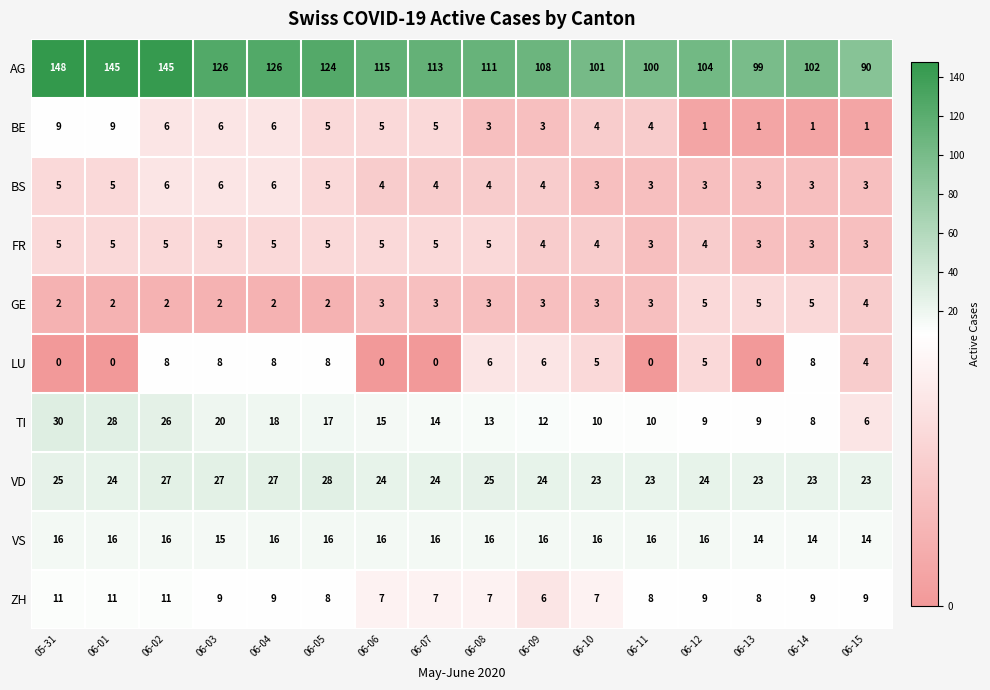

What is the difference between the second highest and second lowest values in the ZH series?

4